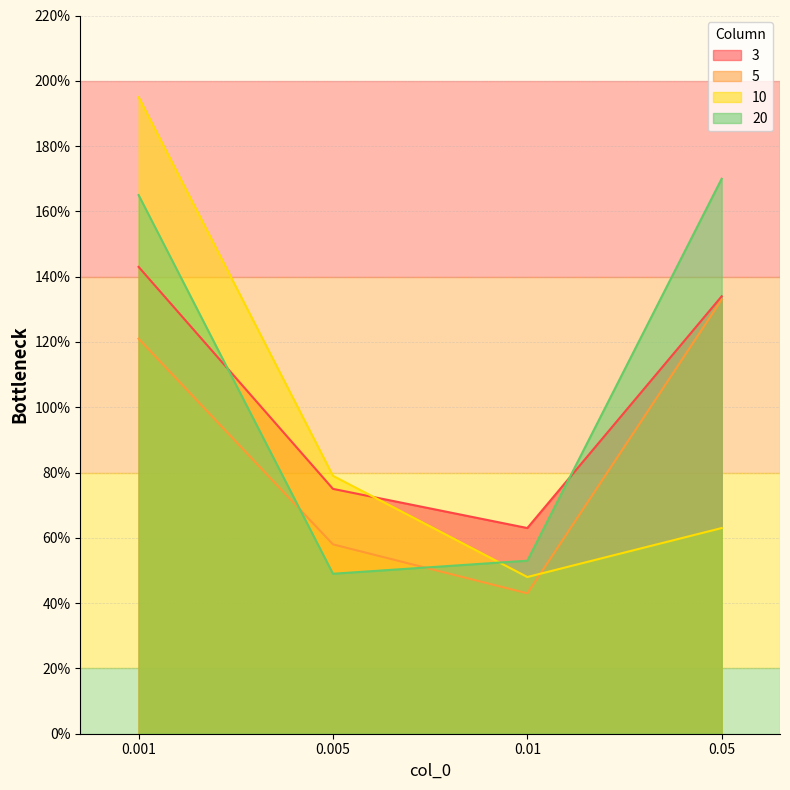

How many series are shown in this chart?

4